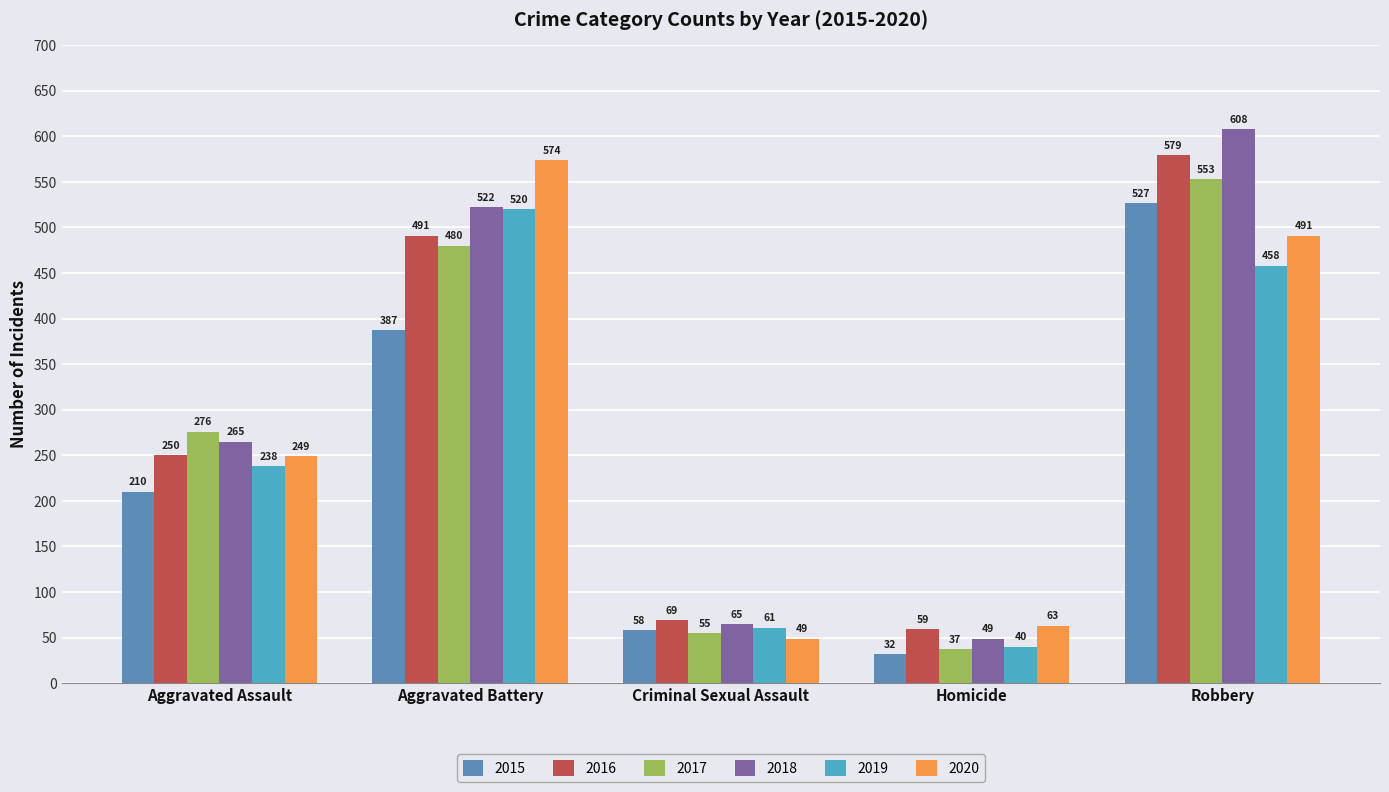

What is the label of the 2nd bar from the right?

Homicide